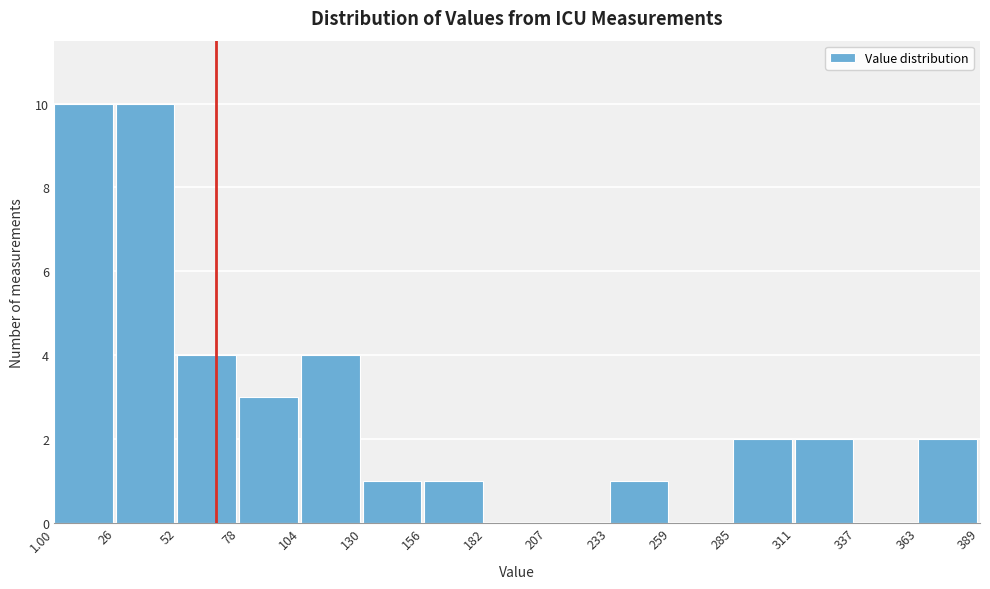

Reading left to right, transcribe this chart: for each bar, give the range it covers on the x-axis and its height. The values are not printed on the chart, so give them approximately, as read against the axis.

1.00 to 26: 10
26 to 52: 10
52 to 78: 4
78 to 104: 3
104 to 130: 4
130 to 156: 1
156 to 182: 1
182 to 207: 0
207 to 233: 0
233 to 259: 1
259 to 285: 0
285 to 311: 2
311 to 337: 2
337 to 363: 0
363 to 389: 2